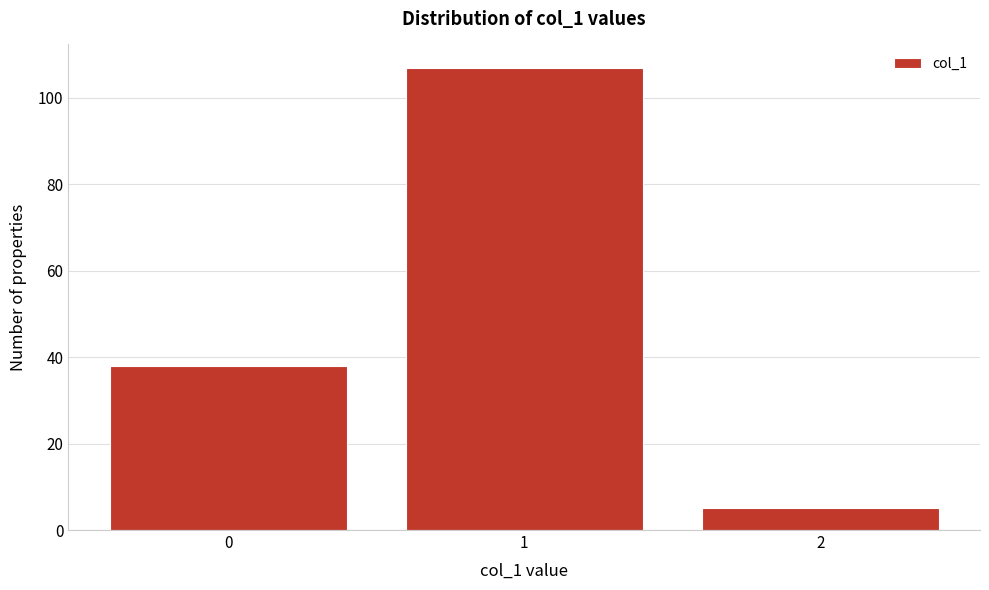

Reading left to right, what are all the values shown in this chart?

0=38	1=107	2=5